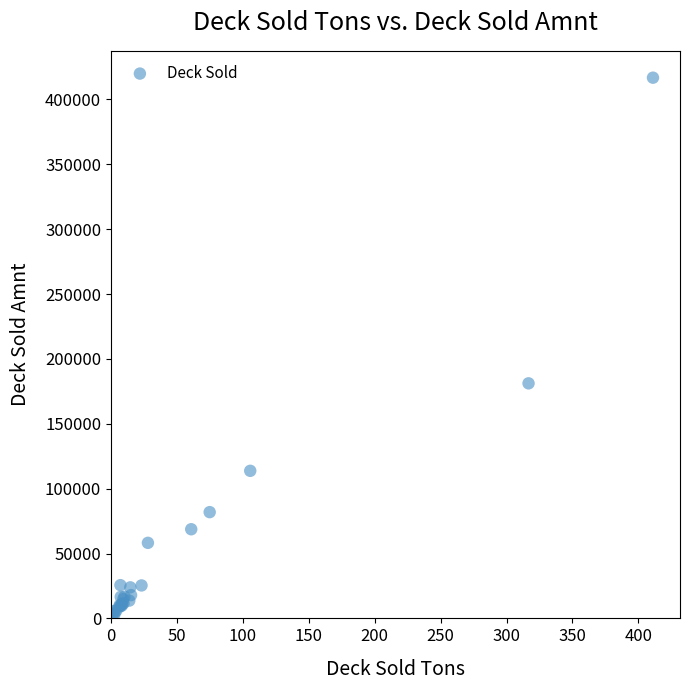

What Y value in the scatter plot is closest to 209832?

181190